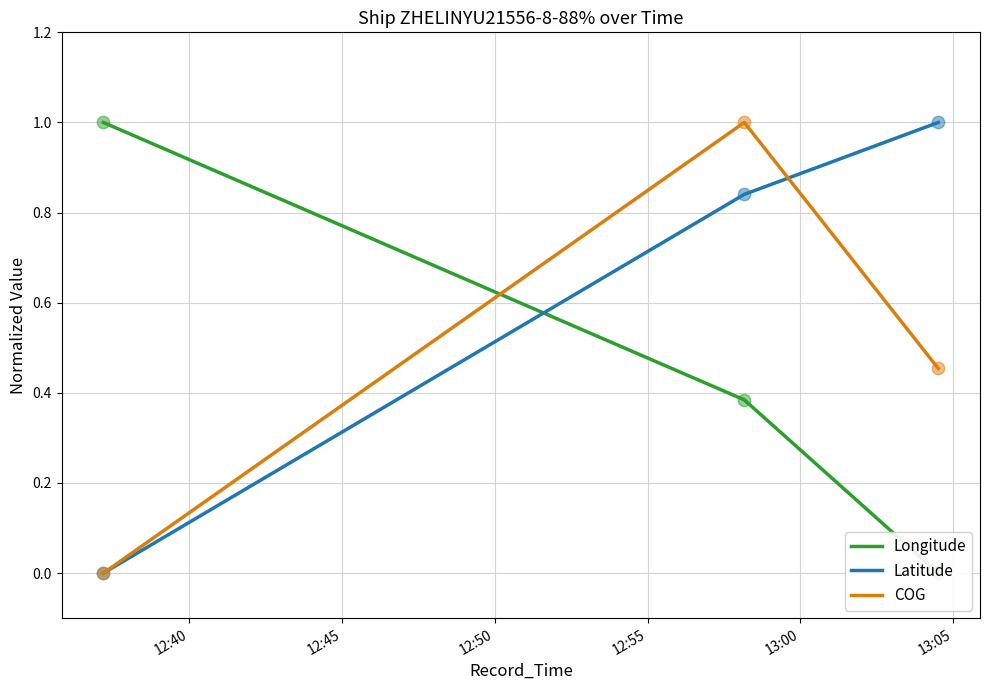

At how many categories does at least one series exceed 0?

3